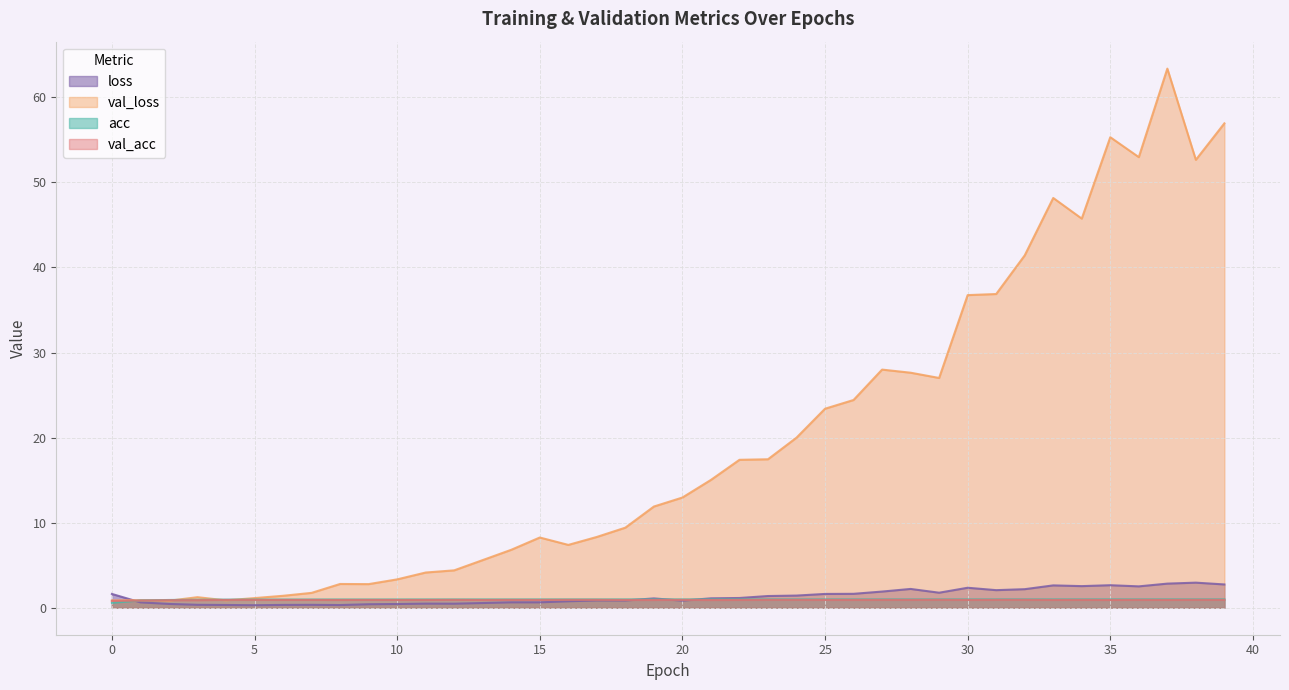

What are all the series names shown in the legend?

loss, val_loss, acc, val_acc